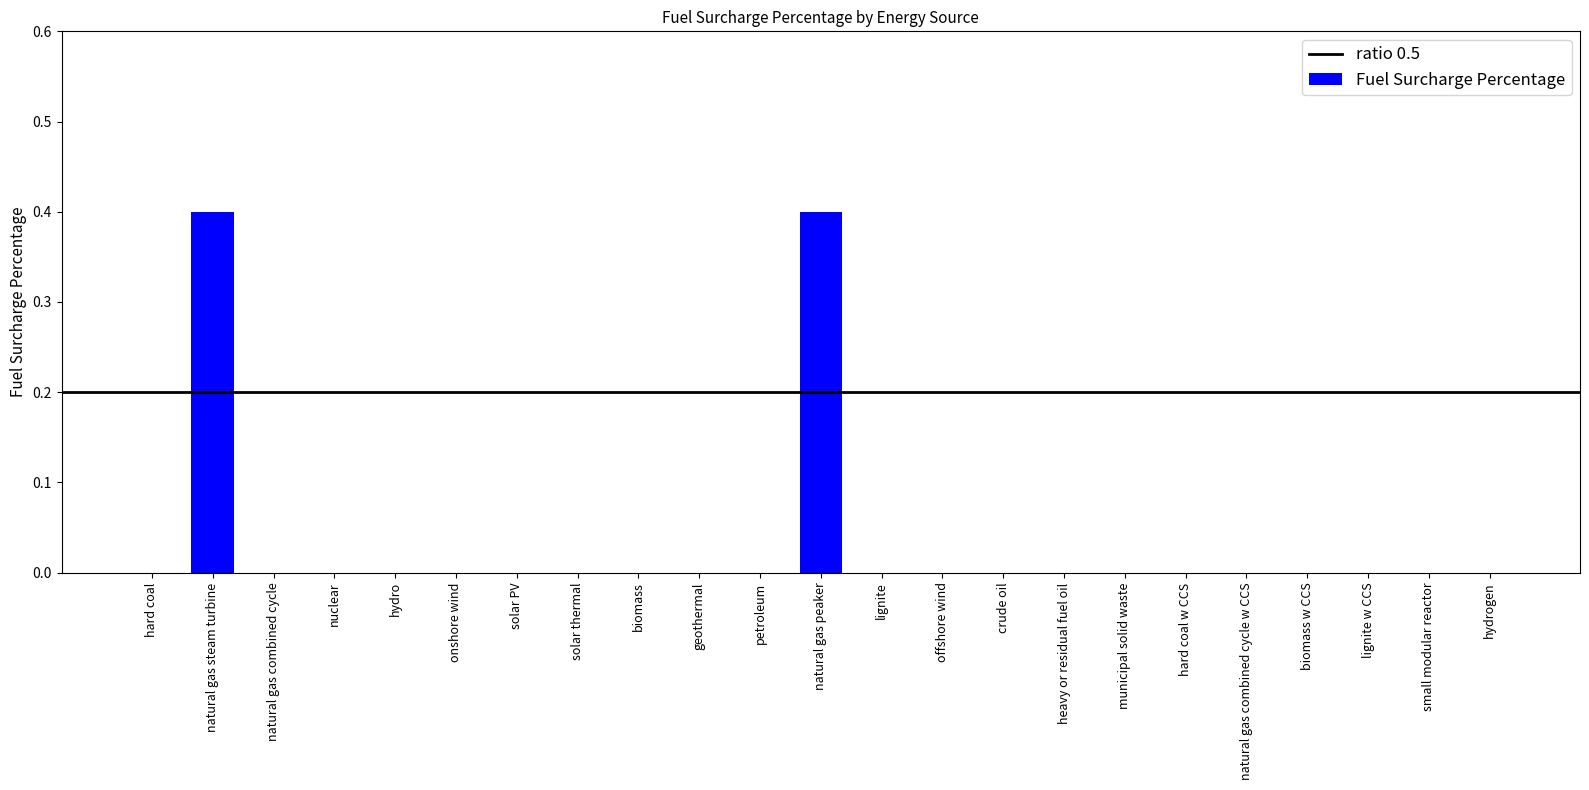

Reading left to right, list all the values displayed in this chart.

0.0	0.4	0.0	0.0	0.0	0.0	0.0	0.0	0.0	0.0	0.0	0.4	0.0	0.0	0.0	0.0	0.0	0.0	0.0	0.0	0.0	0.0	0.0